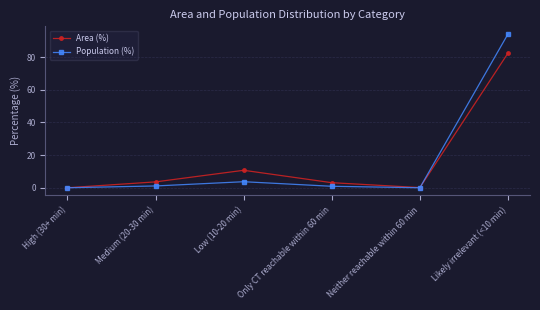

At which label is Area (%) closest to 41?

Low (10-20 min)